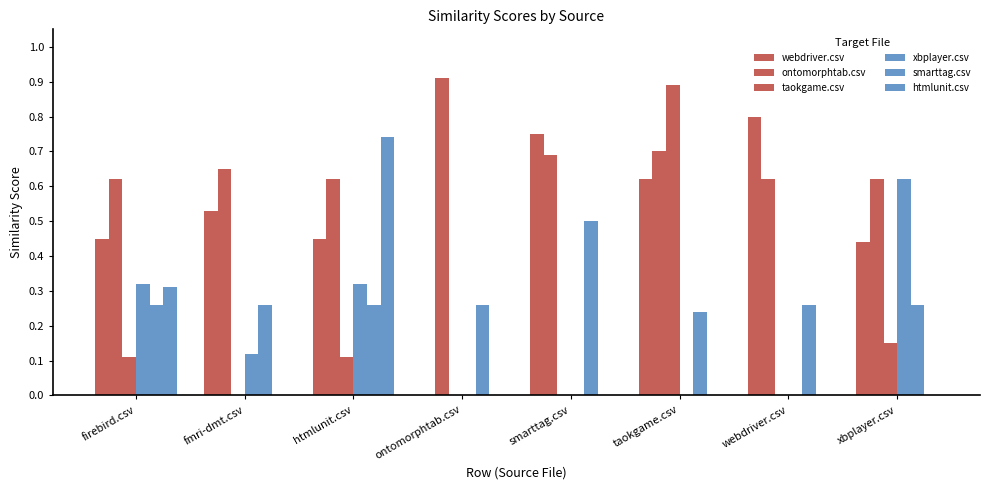

How many values in the webdriver.csv series exceed 0?

7